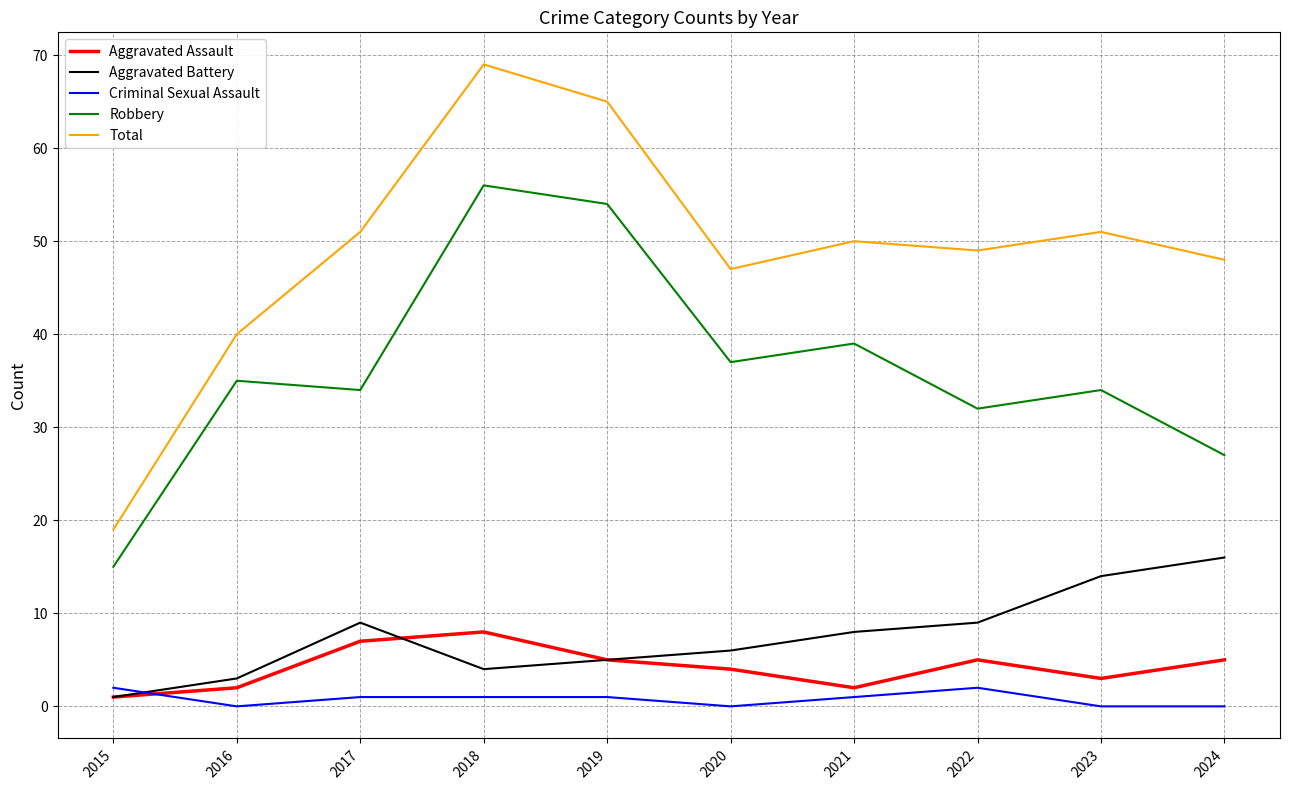

Count the Aggravated Assault values in the range 2 to 5.

7